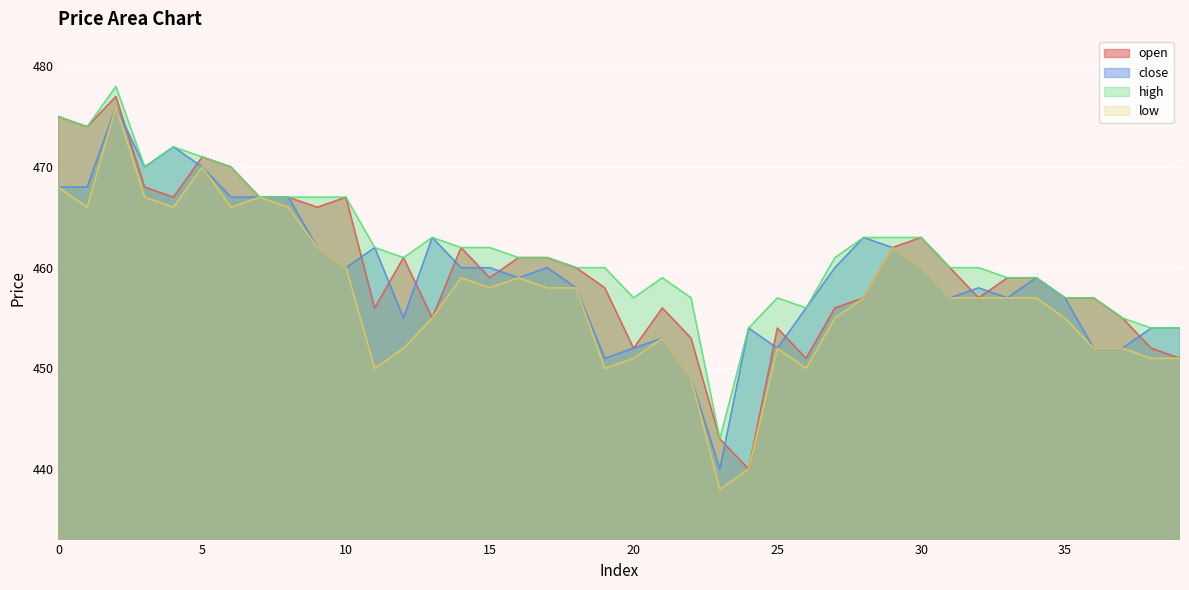

What is the difference between the maximum and minimum values in the high series?

35